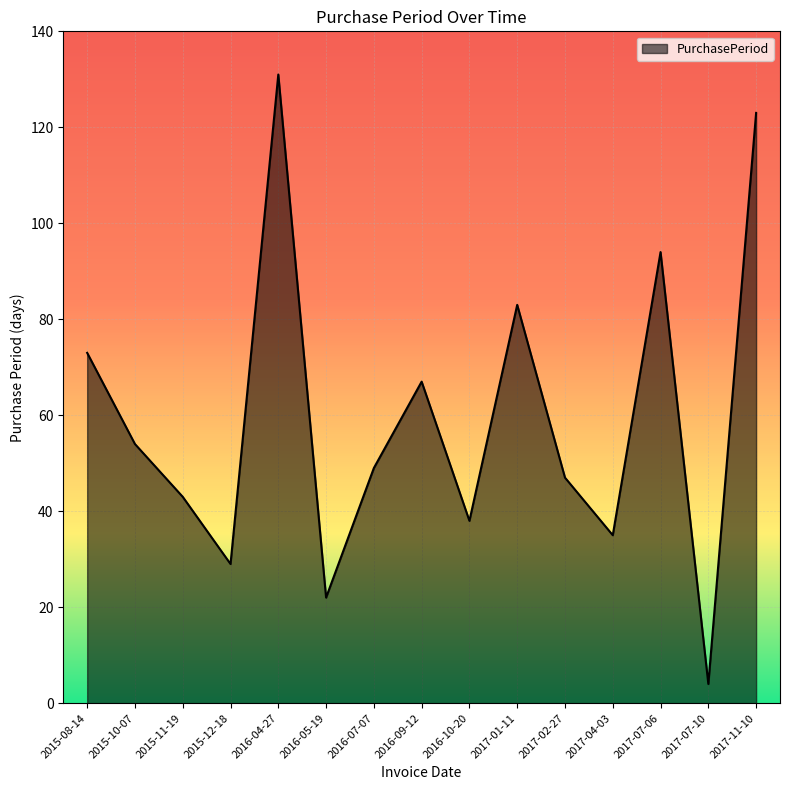

What position from the left is 2015-11-19?

3